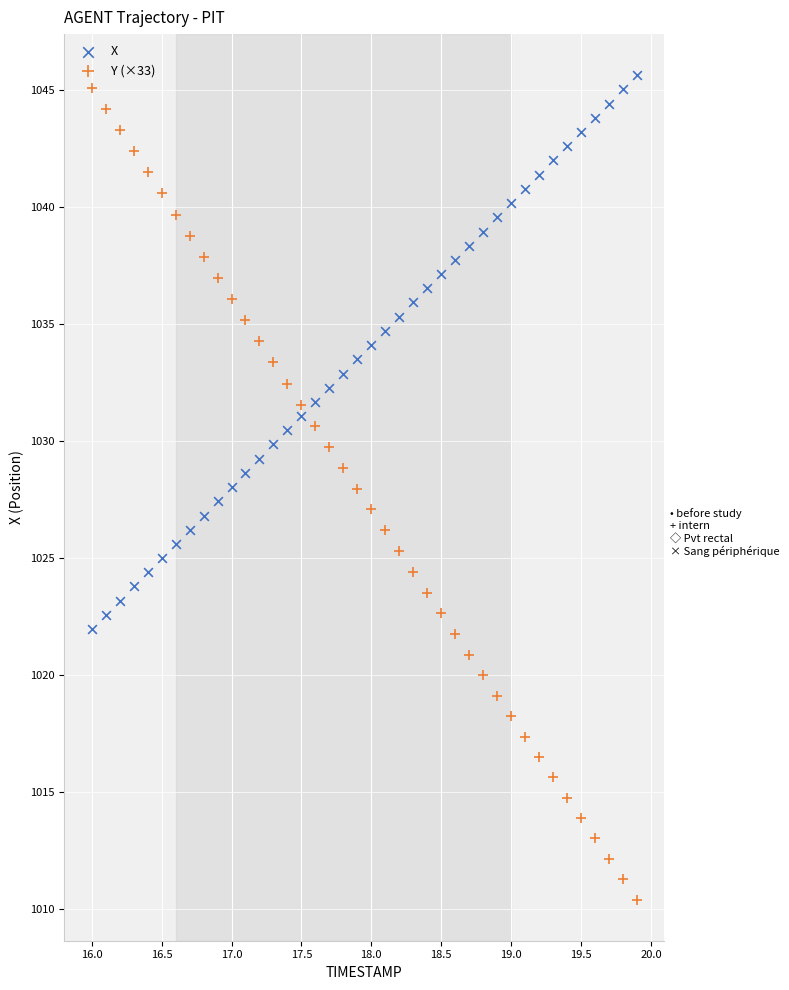

Across all data points, what is the range of X values (max minus min)?

3.9